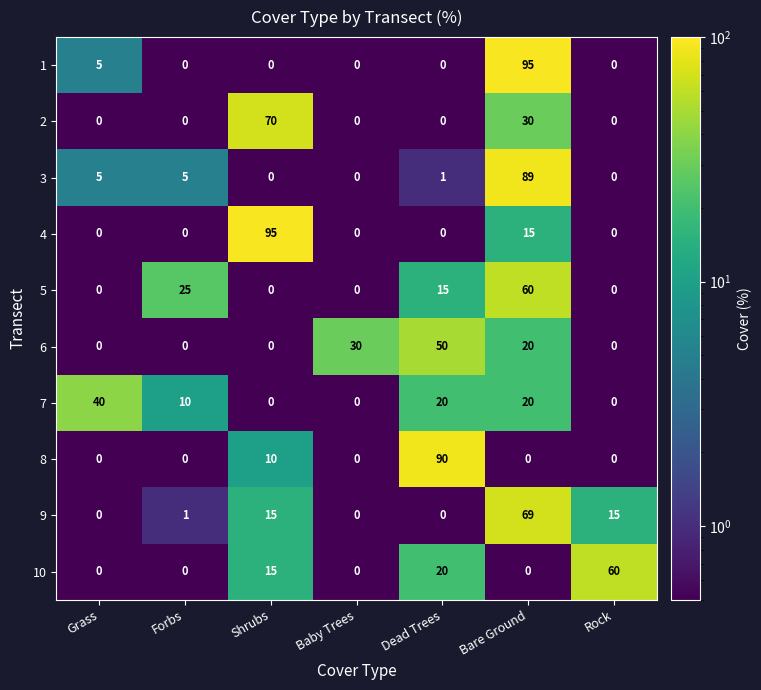

Where is 10 nearest to the value 30?

Dead Trees